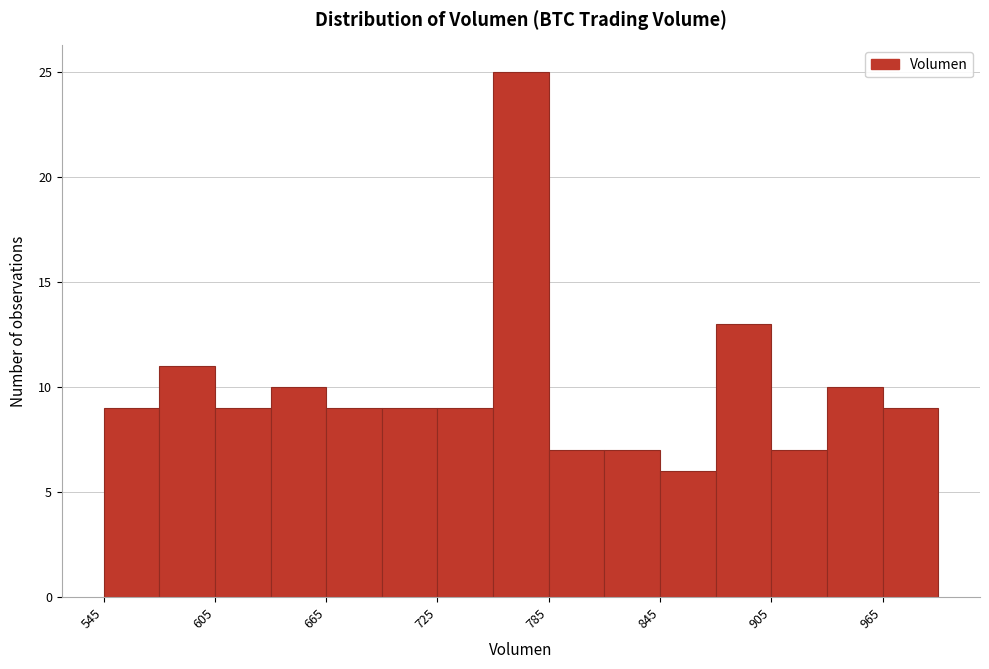

Read against the x-axis, roughly where is the centre of the tallest bar?

770